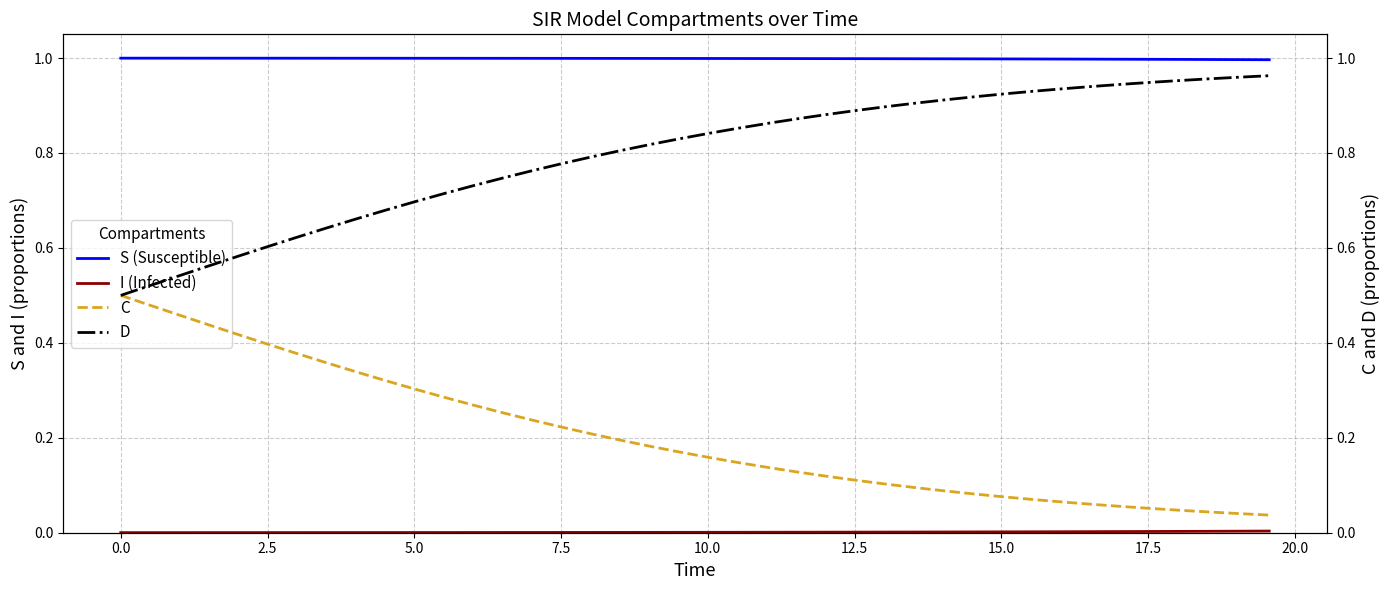

Reading left to right, list all the values displayed in this chart.

S (Susceptible): 1.0	1.0	1.0	1.0	1.0	1.0	1.0	1.0	1.0	1.0	1.0	1.0	1.0	1.0	1.0	1.0	1.0	1.0	1.0	1.0	1.0	1.0	1.0	1.0	1.0	1.0	1.0	1.0	1.0	1.0	1.0	1.0	1.0	1.0	1.0	1.0	1.0	1.0	1.0	1.0
I (Infected): 0.0	0.0	0.0	0.0	0.0	0.0	0.0	0.0	0.0	0.0	0.0	0.0	0.0	0.0	0.0	0.0	0.0	0.0	0.0	0.0	0.0	0.0	0.0	0.0	0.0	0.0	0.0	0.0	0.0	0.0	0.0	0.0	0.0	0.0	0.0	0.0	0.0	0.0	0.0	0.0
C: 0.5	0.5	0.5	0.4	0.4	0.4	0.4	0.4	0.3	0.3	0.3	0.3	0.3	0.3	0.2	0.2	0.2	0.2	0.2	0.2	0.2	0.1	0.1	0.1	0.1	0.1	0.1	0.1	0.1	0.1	0.1	0.1	0.1	0.1	0.1	0.1	0.0	0.0	0.0	0.0
D: 0.5	0.5	0.5	0.6	0.6	0.6	0.6	0.6	0.7	0.7	0.7	0.7	0.7	0.7	0.8	0.8	0.8	0.8	0.8	0.8	0.8	0.9	0.9	0.9	0.9	0.9	0.9	0.9	0.9	0.9	0.9	0.9	0.9	0.9	0.9	0.9	1.0	1.0	1.0	1.0